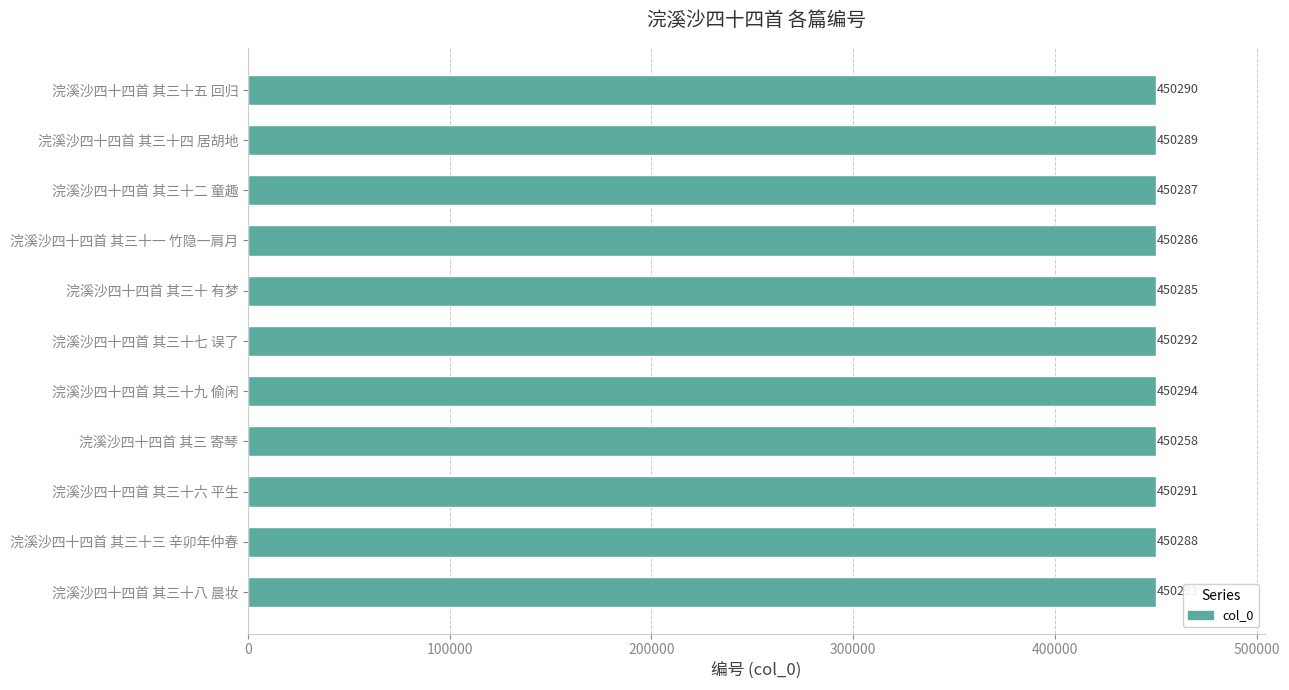

Where is the data nearest to the value 450276?

浣溪沙四十四首 其三十 有梦